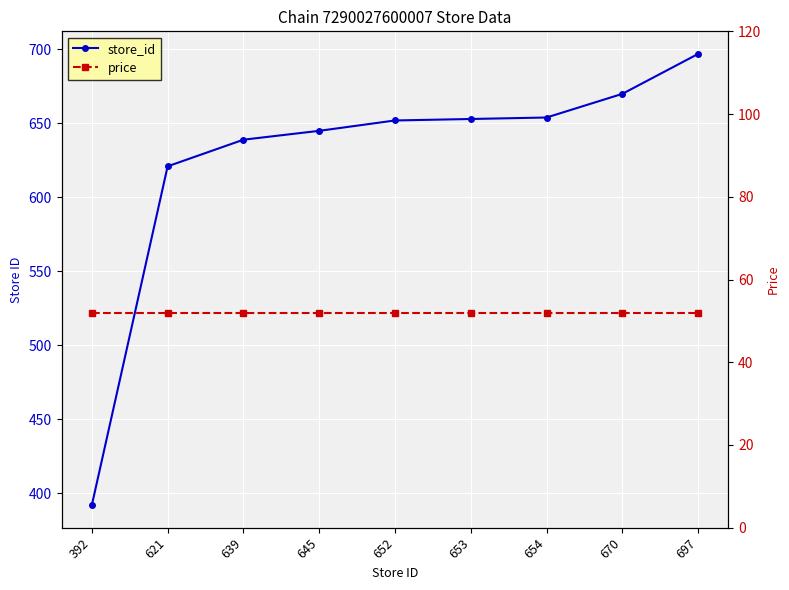

True or false: price and store_id cross at least once.

False